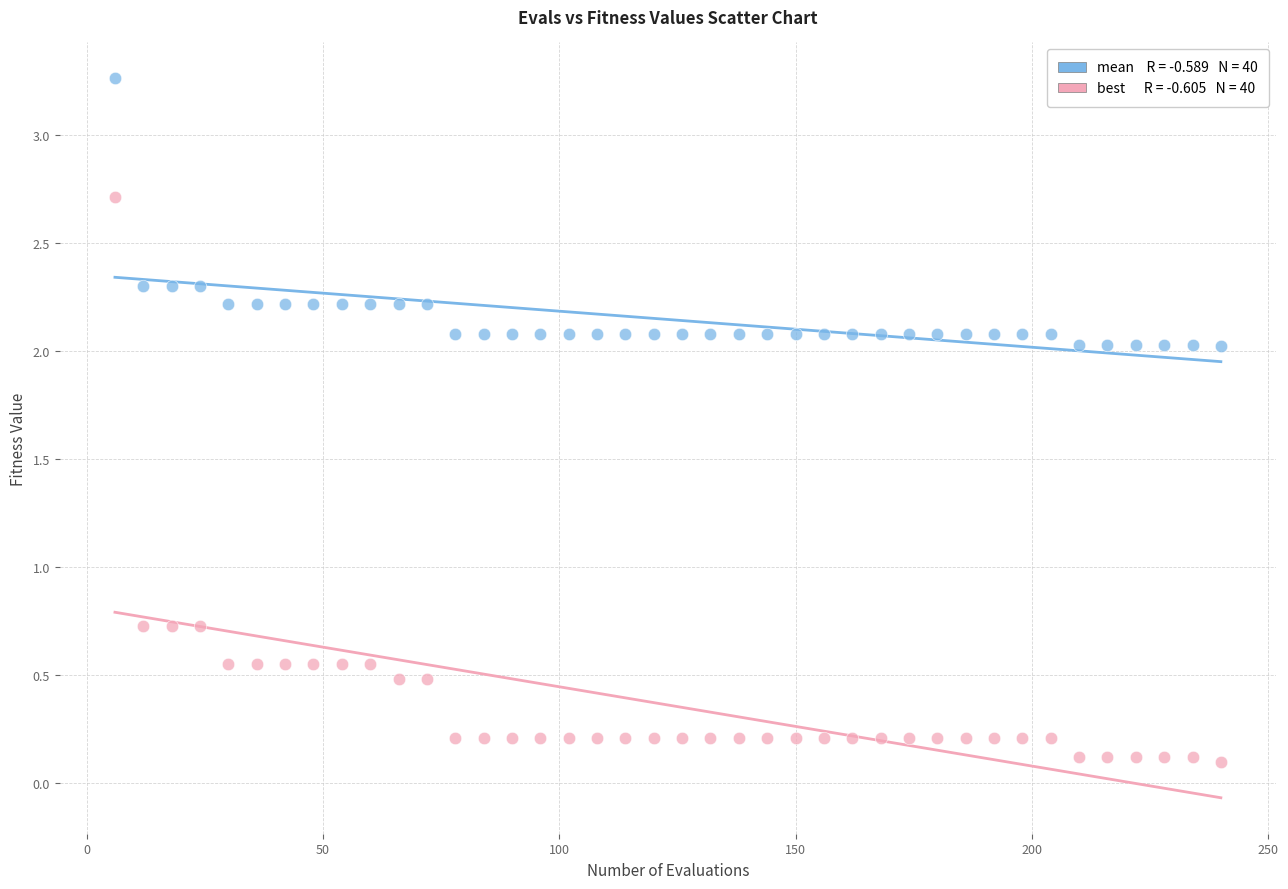

Across all data points, what is the range of Y values (max minus min)?

3.2